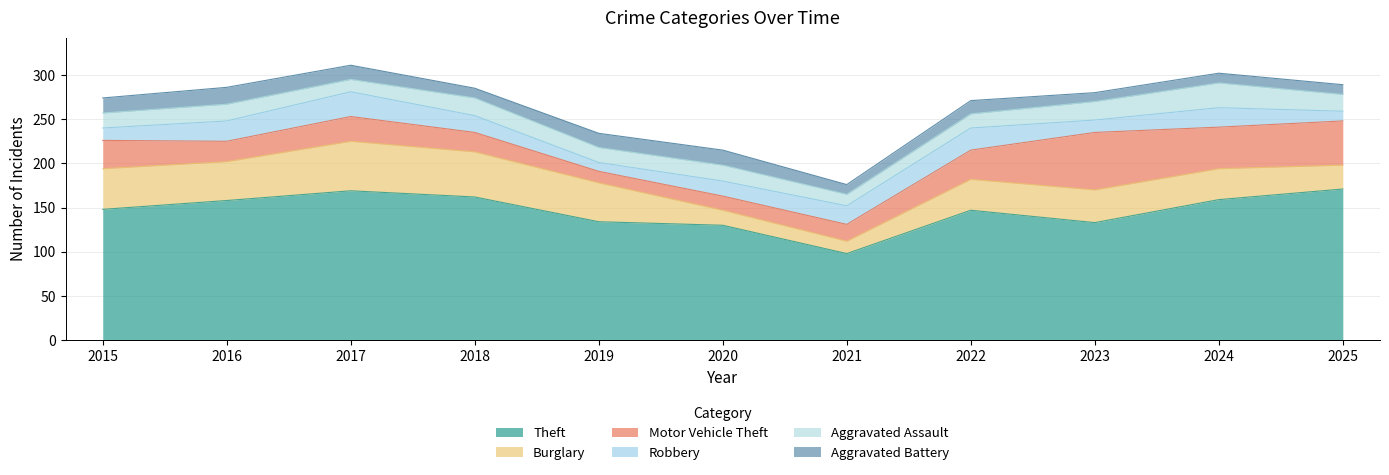

How many interior local peaks does the Robbery series have?

3